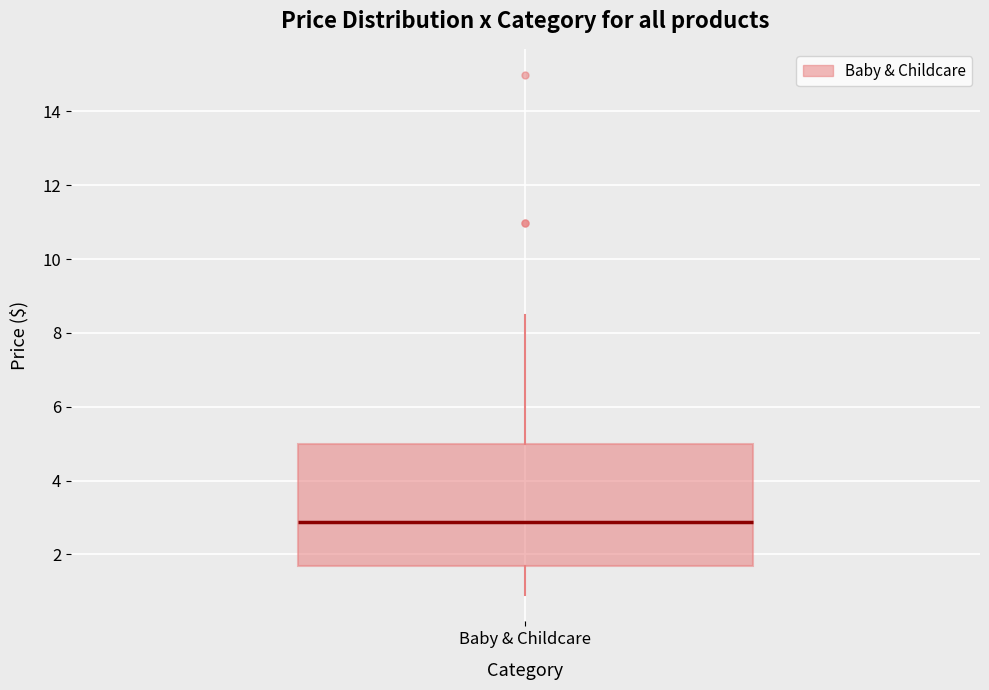

Read this box plot against the y-axis: the position of the median line, the range covered by the box, and the ends of both whiskers. The values are not printed on the chart, so give them approximately, as read against the axis.

median 2.8, box 1.6 to 5.0, whiskers 0.8 to 8.4